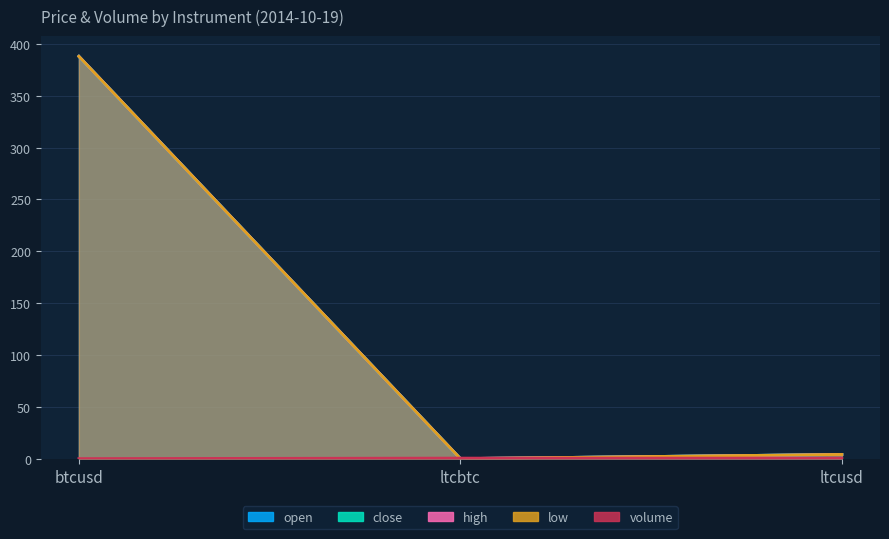

Rank the series by their maximum value, from lowest to highest.

volume, close, low, open, high